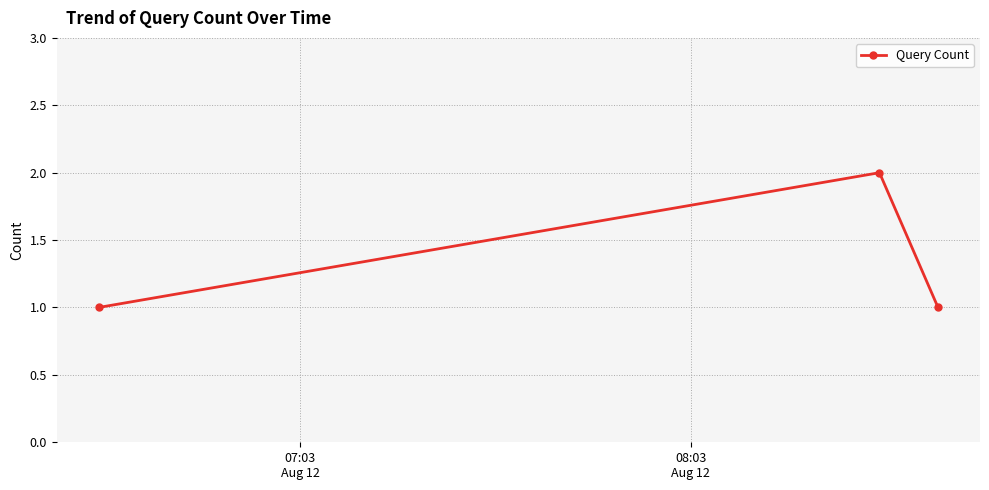

What is the value of the 3rd point from the left?

1